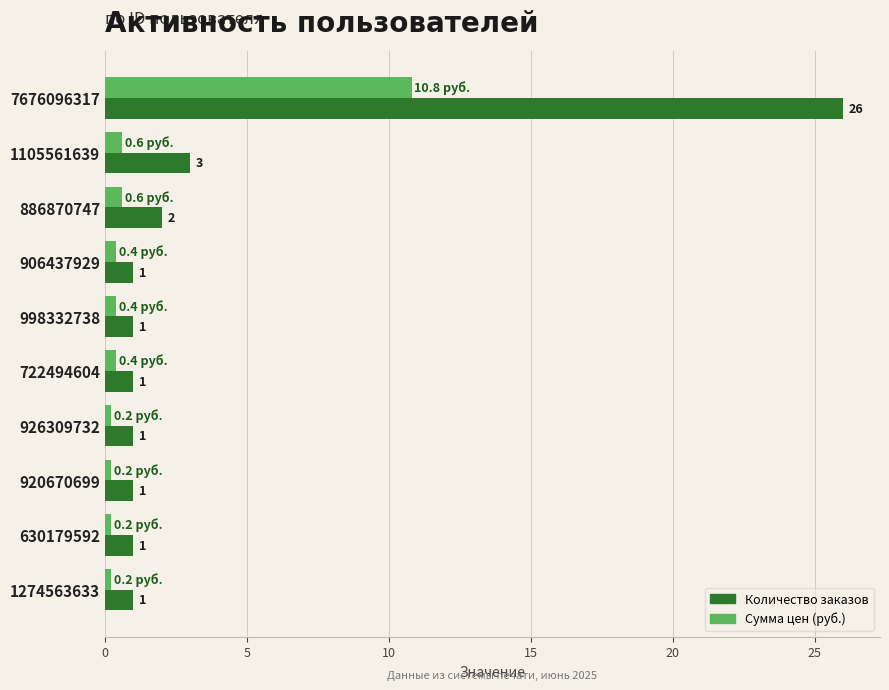

What is the average value of the Количество заказов series?

3.8